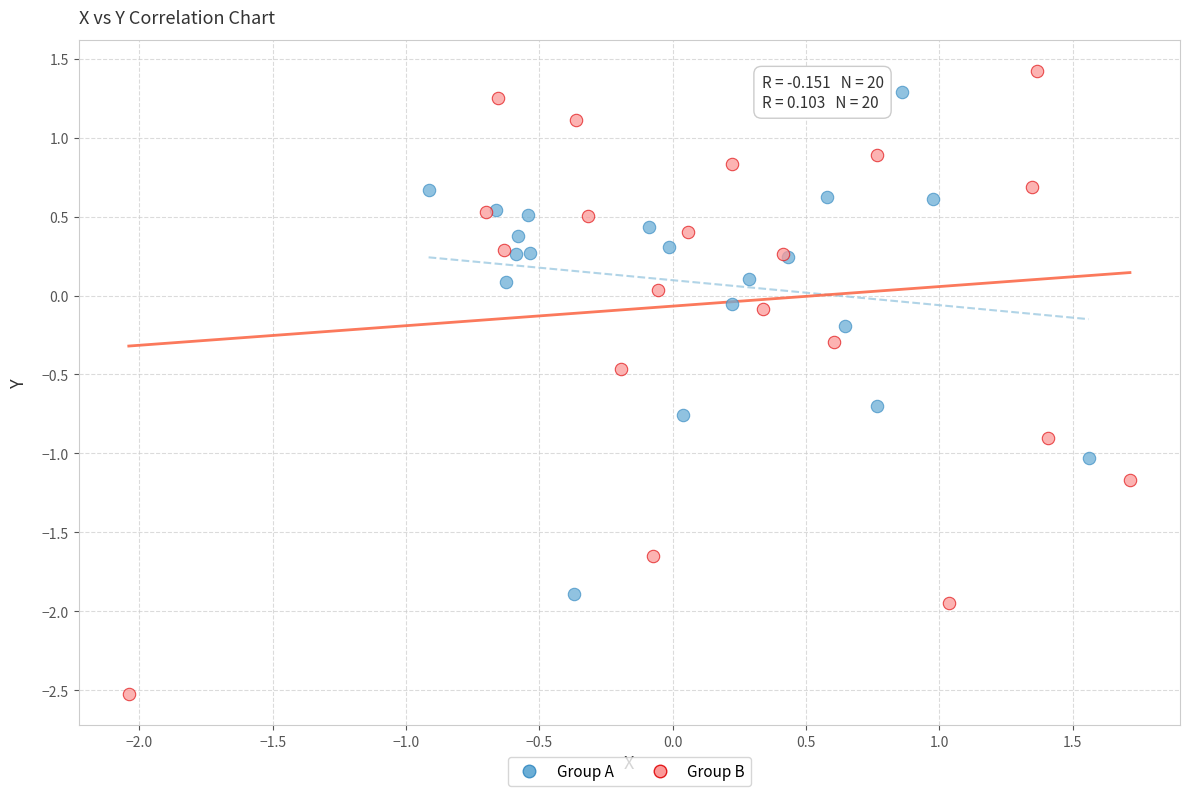

Which series reaches the minimum Y coordinate?

Group B